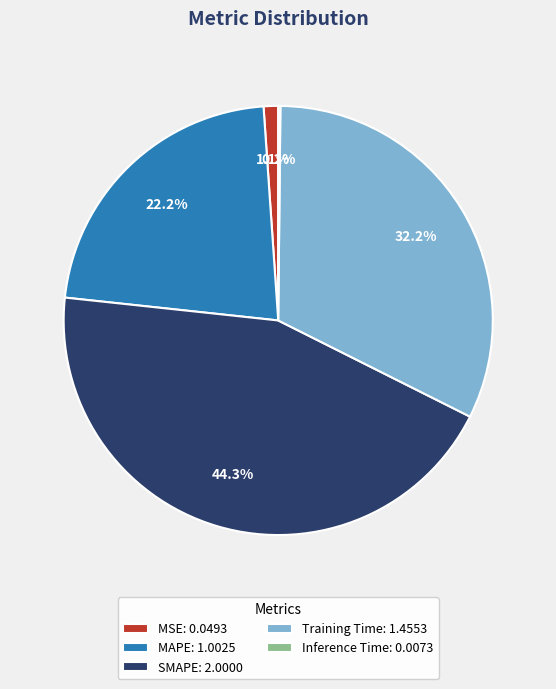

The MSE slice represents 11% of the pie. True or false?

False